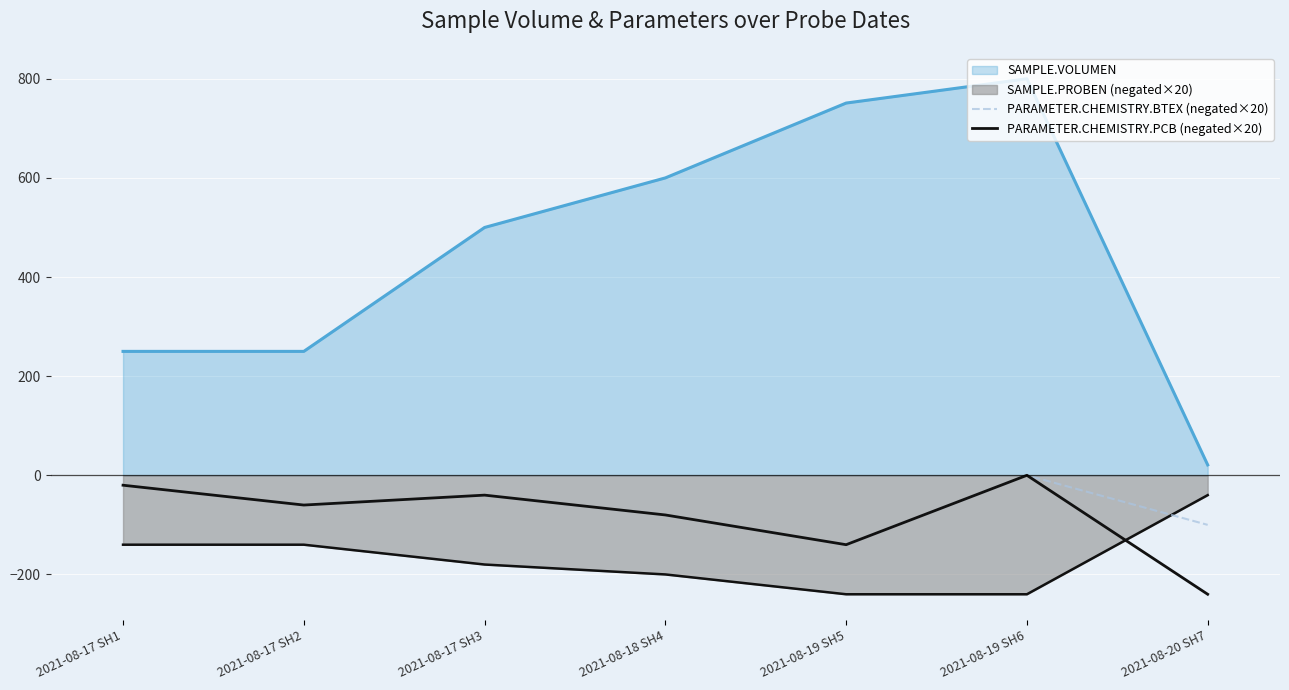

List the labels in order of PARAMETER.CHEMISTRY.BTEX (negated×20) value, largest first.

2021-08-19 SH6, 2021-08-17 SH1, 2021-08-17 SH3, 2021-08-17 SH2, 2021-08-18 SH4, 2021-08-20 SH7, 2021-08-19 SH5